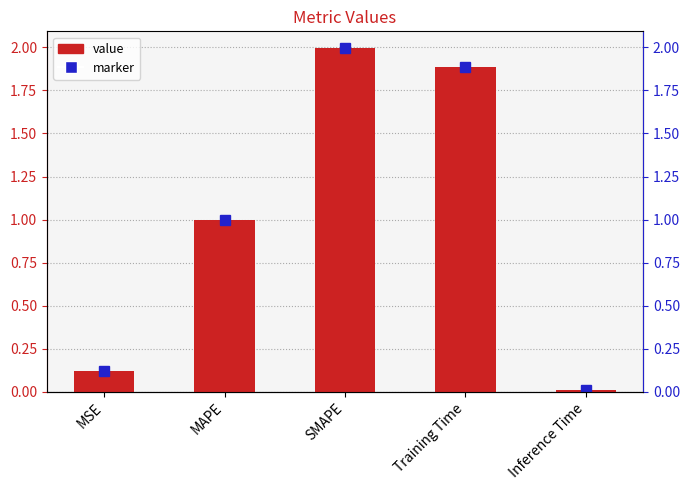

At which label is the value closest to 1?

MAPE